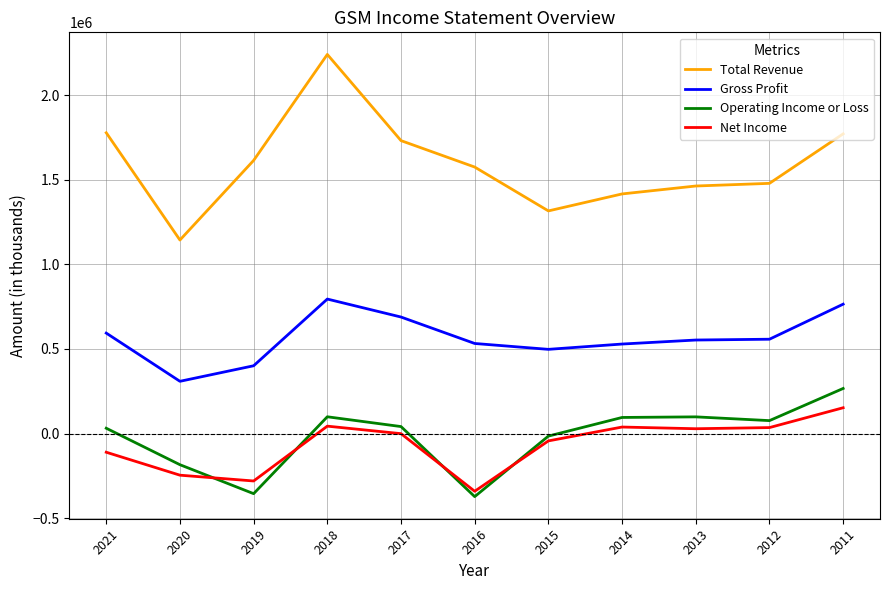

True or false: Total Revenue has more than 0 interior local peaks.

True